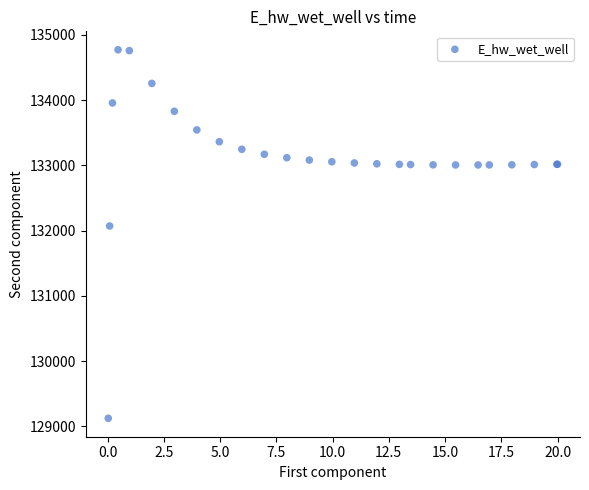

What Y value in the scatter plot is closest to 131949?

132072.2